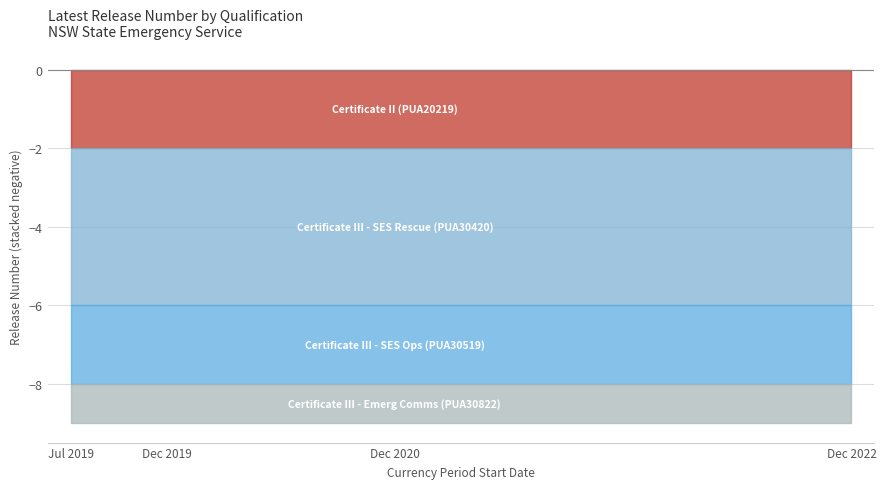

Which category has the highest value across all series?

16/07/2019